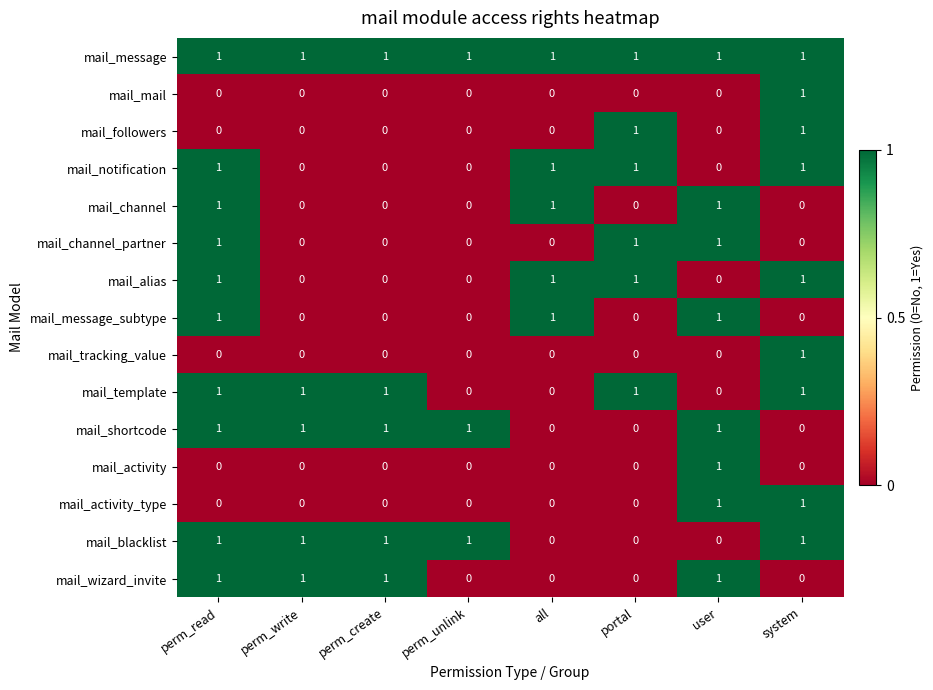

How many positive values does the mail_notification series have?

4